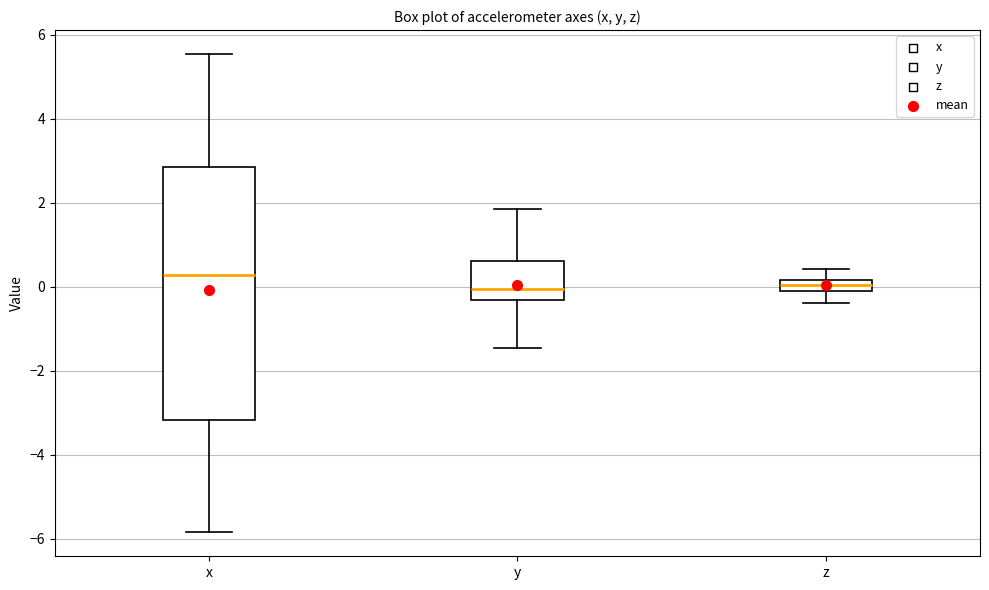

Where is the upper edge of the box for y on the y-axis? The values are not printed on the chart, so give them approximately, as read against the axis.

0.6